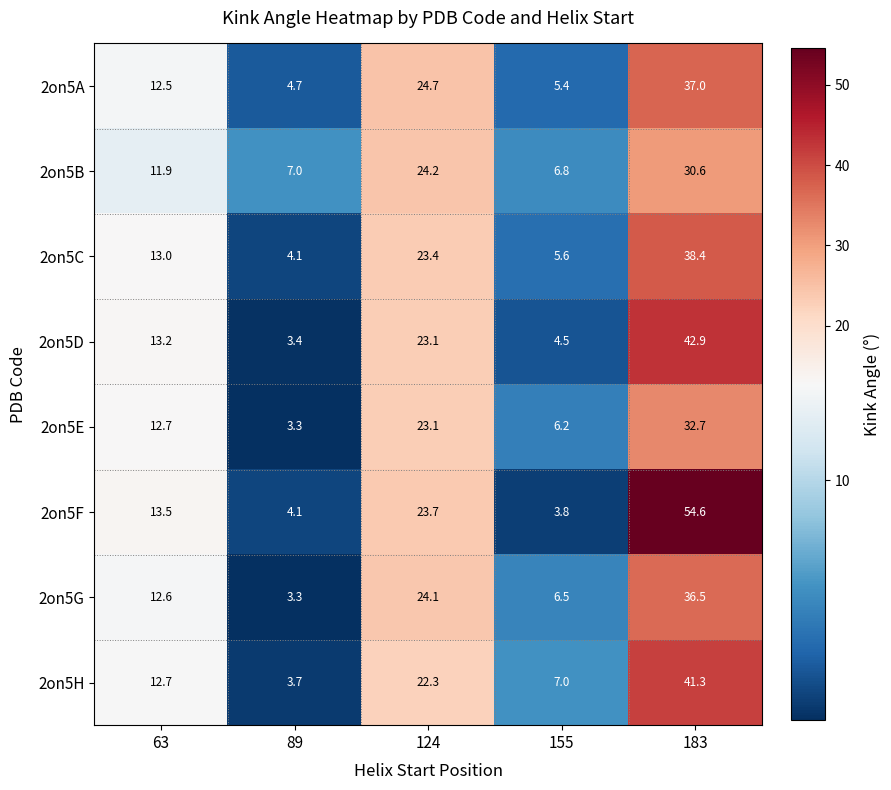

Which series changed the most between 63 and 89?

2on5D